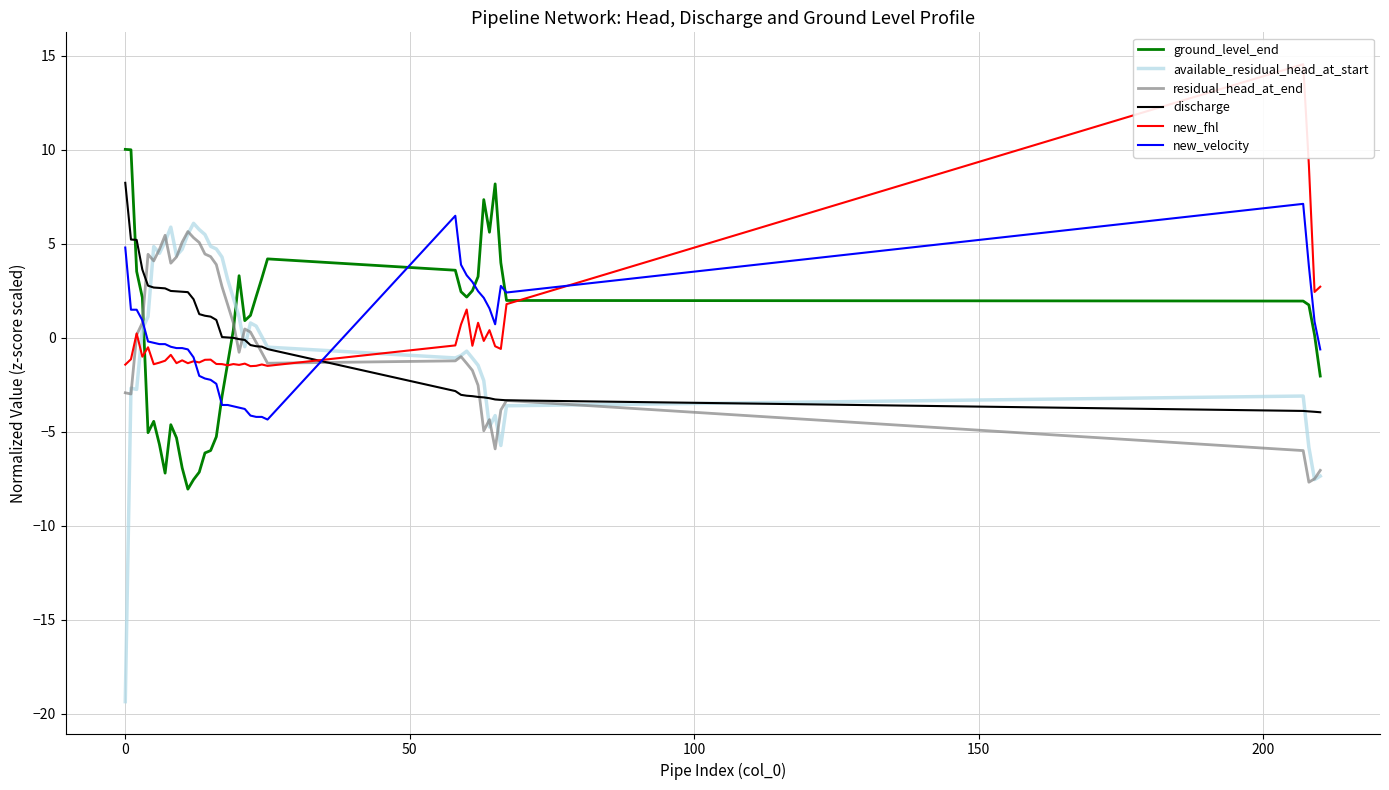

What position from the left is 25?

26